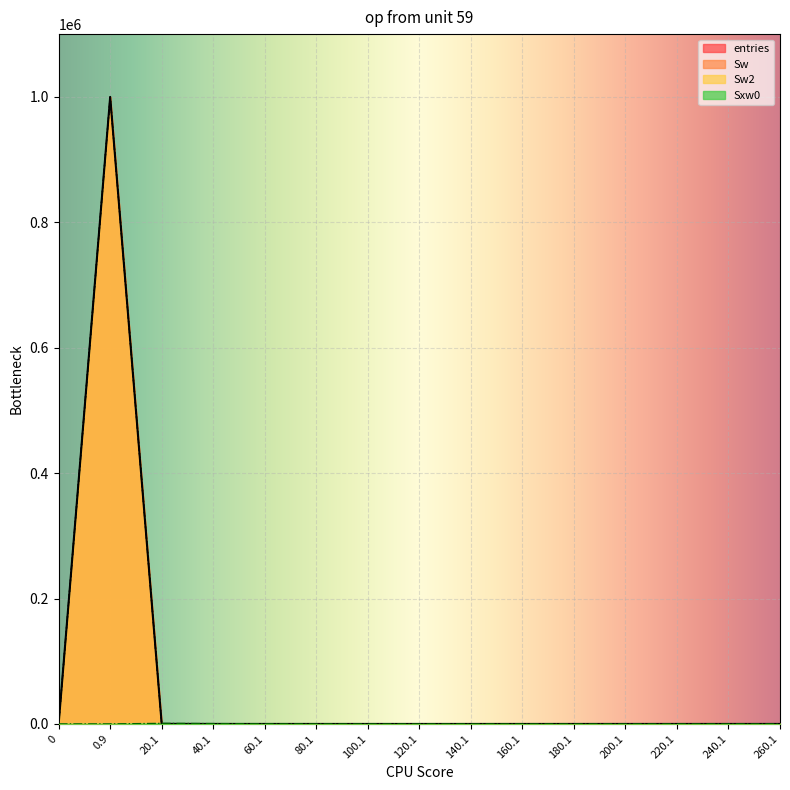

How many lines are shown in the chart?

4